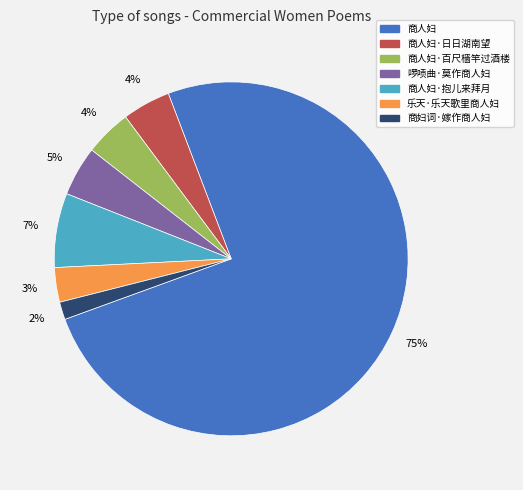

To the nearest percent, what is the average slice percentage?

14%